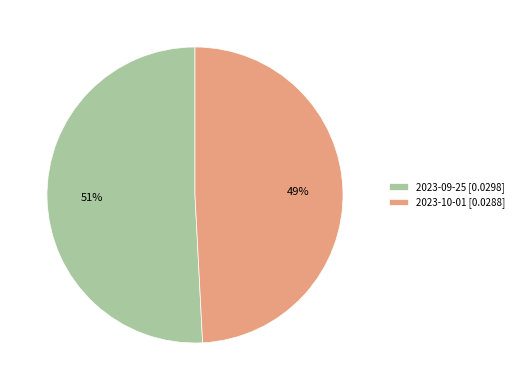

Is the sum of 2023-10-01 [0.0288] and 2023-09-25 [0.0298] greater than half?

Yes